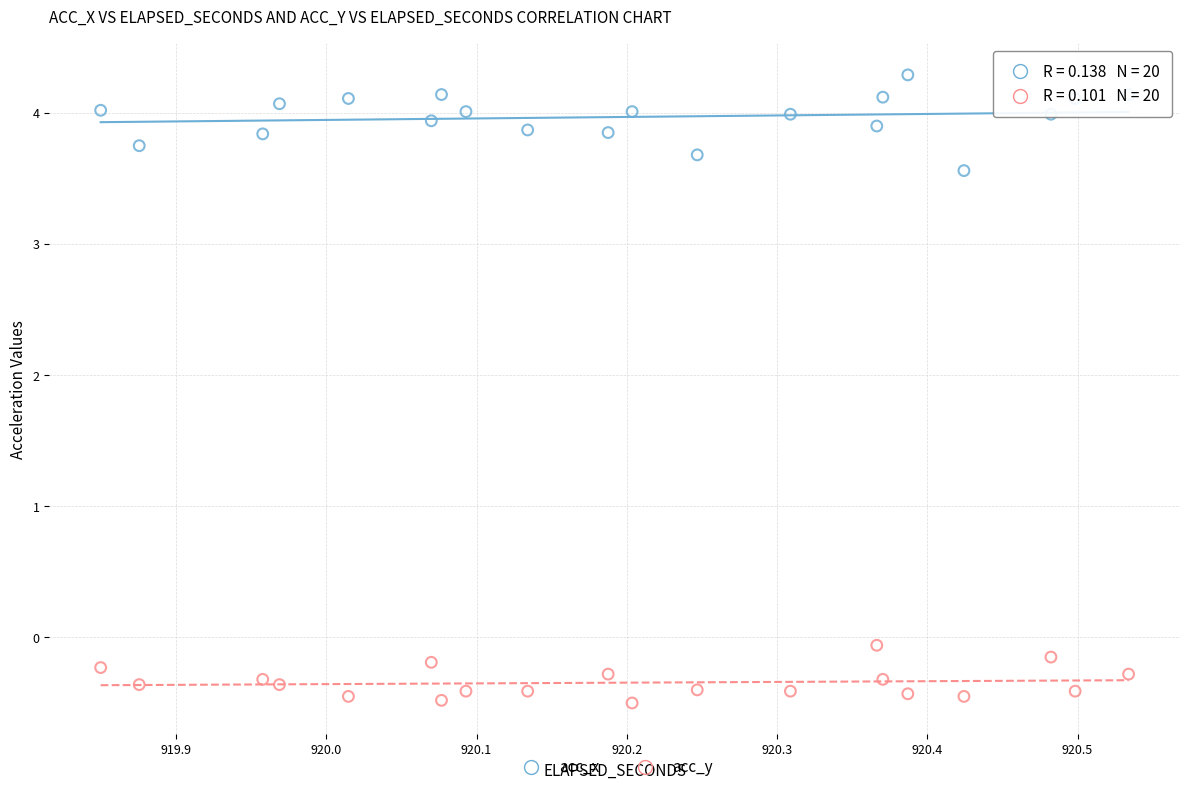

In the acc_x series, what Y value is closest to 3?

3.6